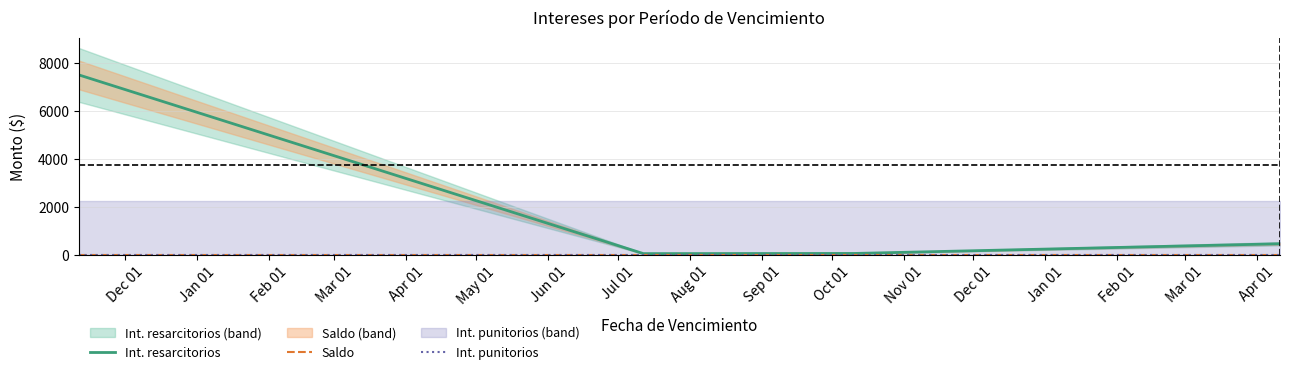

At how many categories does at least one series exceed 4058?

1